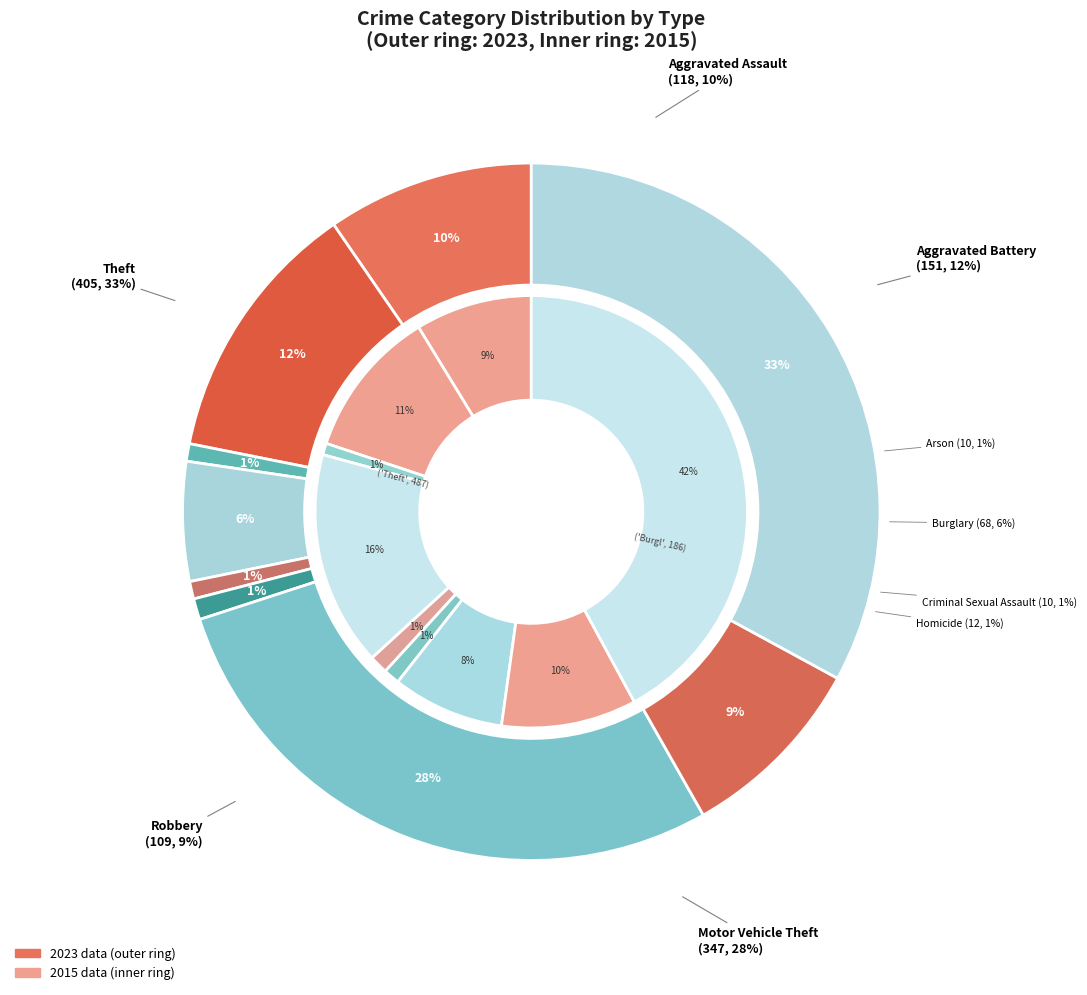

Which series has the widest spread of values?

values_2015